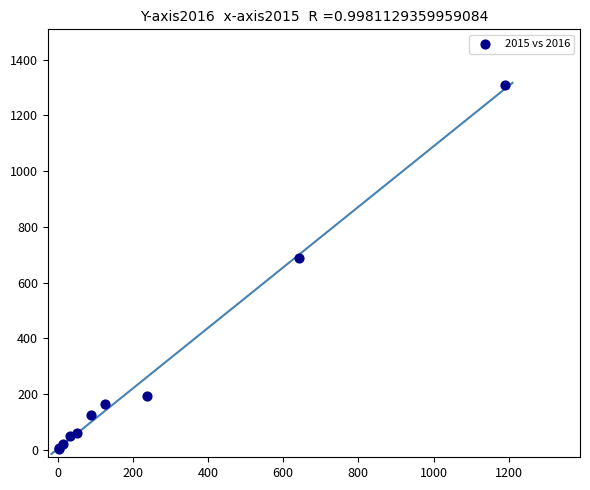

What Y value in the scatter plot is closest to 656?

689